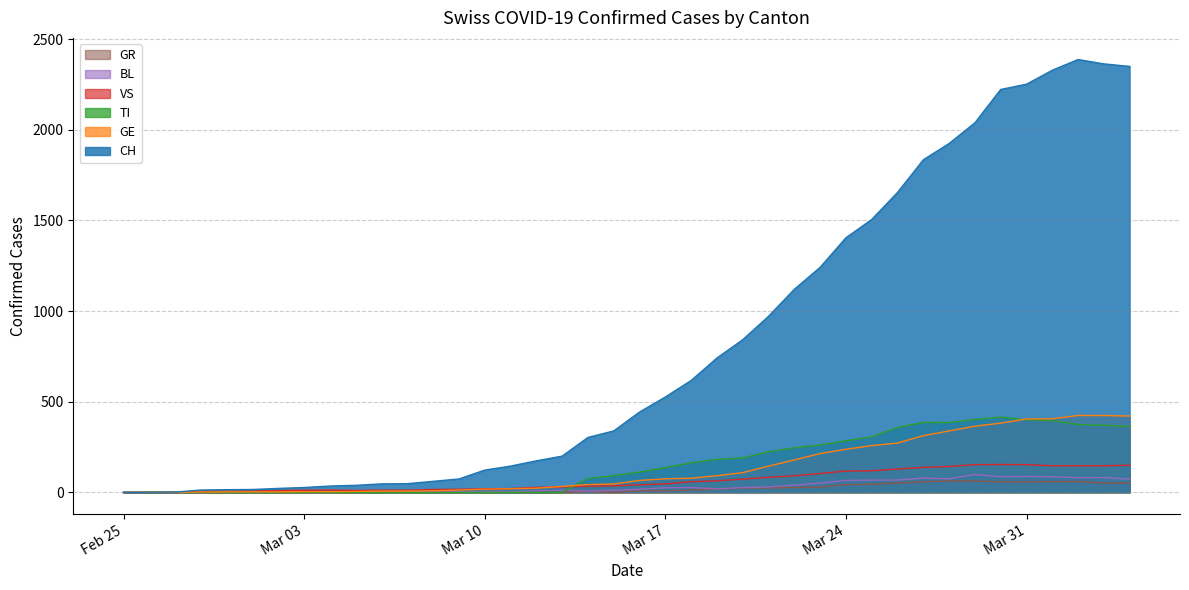

Which series has the largest total across all categories?

CH